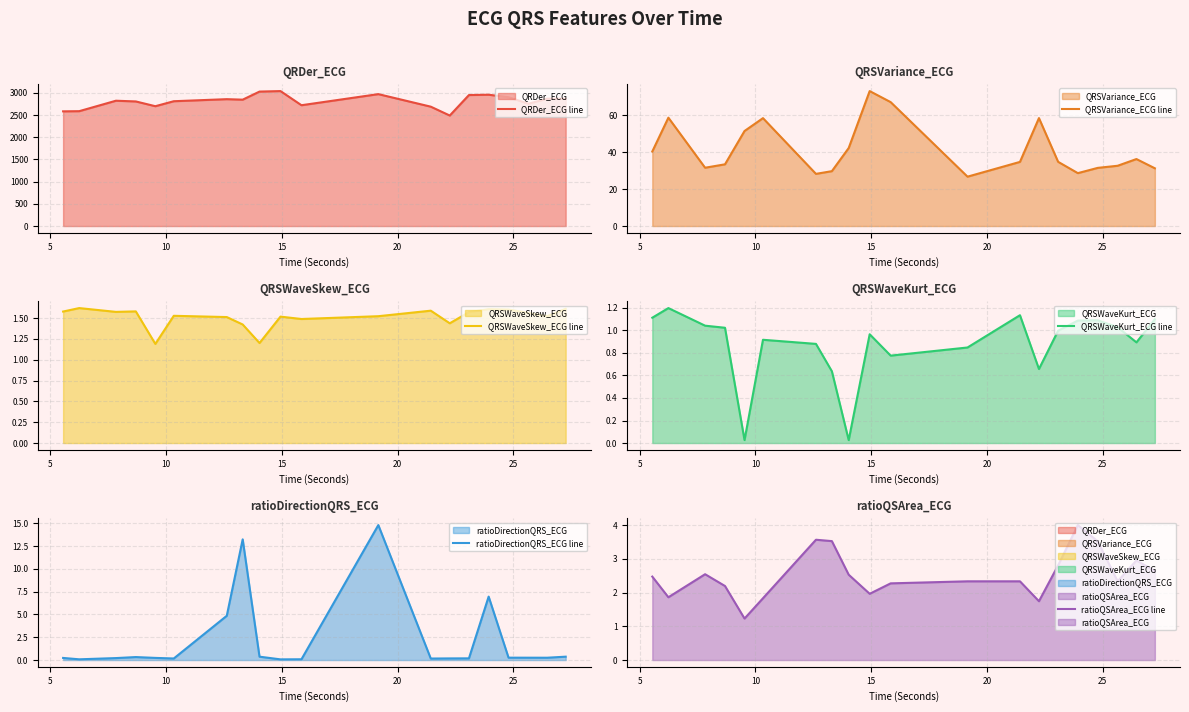

At how many categories does at least one series exceed 488?

20